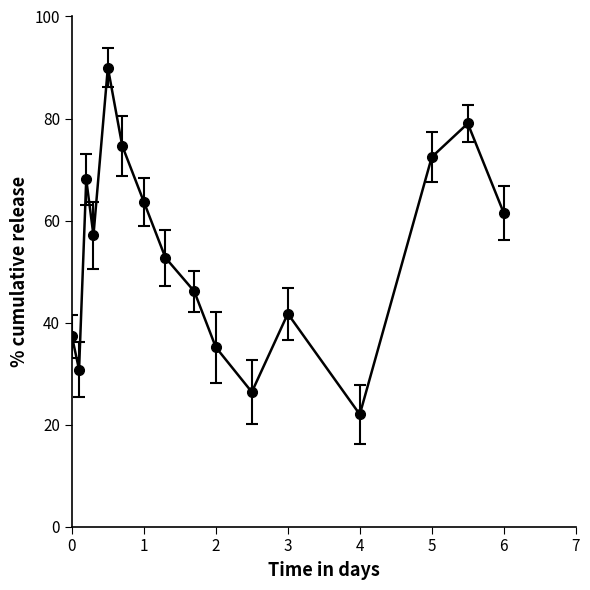

How many interior local valleys (lower than both neighbors) does the data have?

4